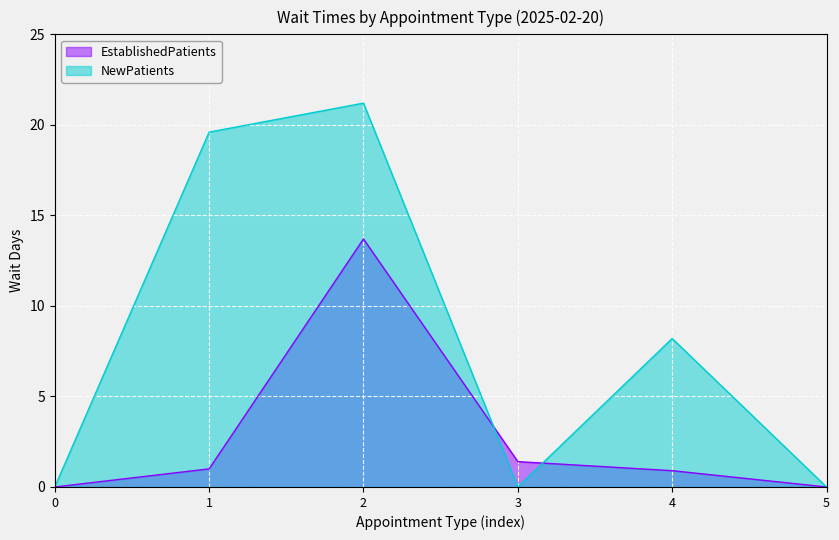

Which series has the largest range (max minus min)?

NewPatients